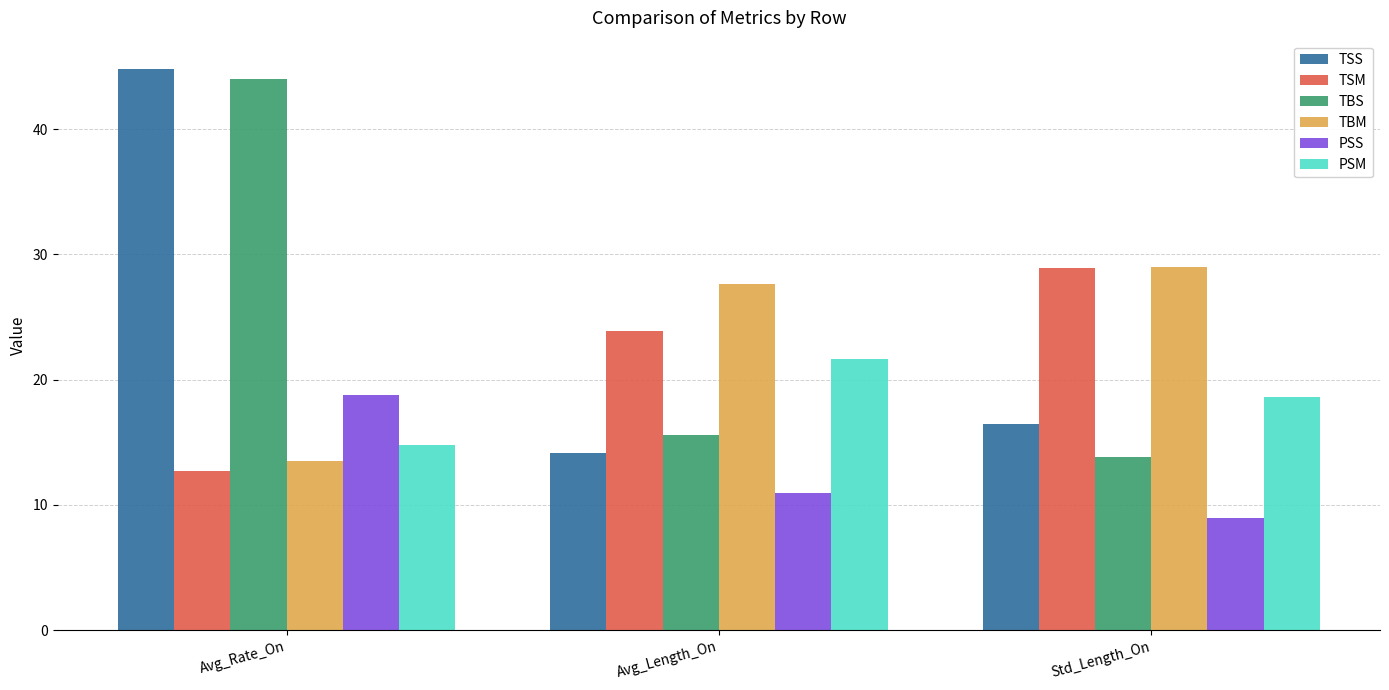

What is the sum of the TBM values at Std_Length_On and Avg_Length_On?

56.7